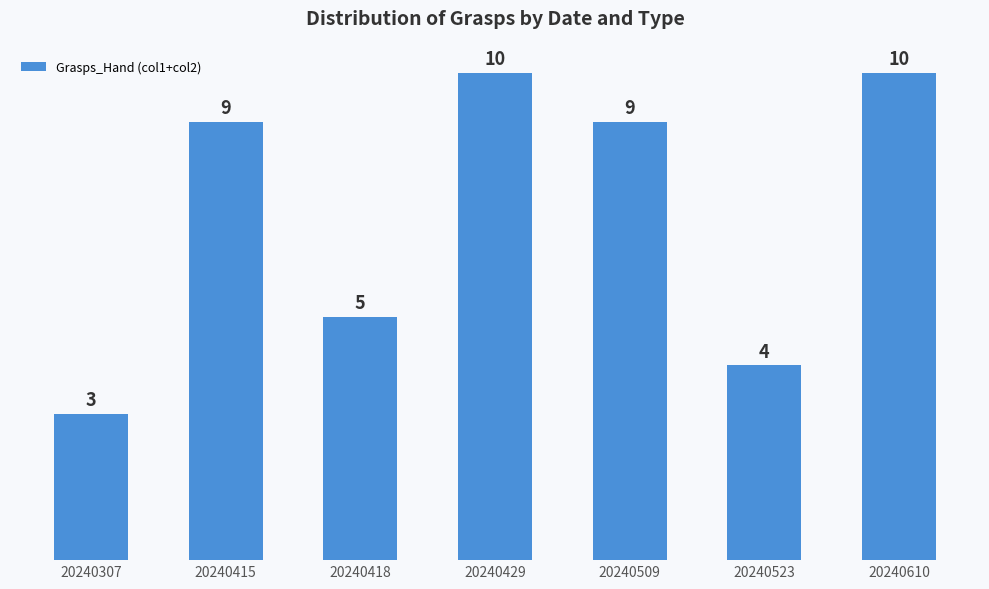

Reading right to left, extract all data points from this chart.

10	4	9	10	5	9	3